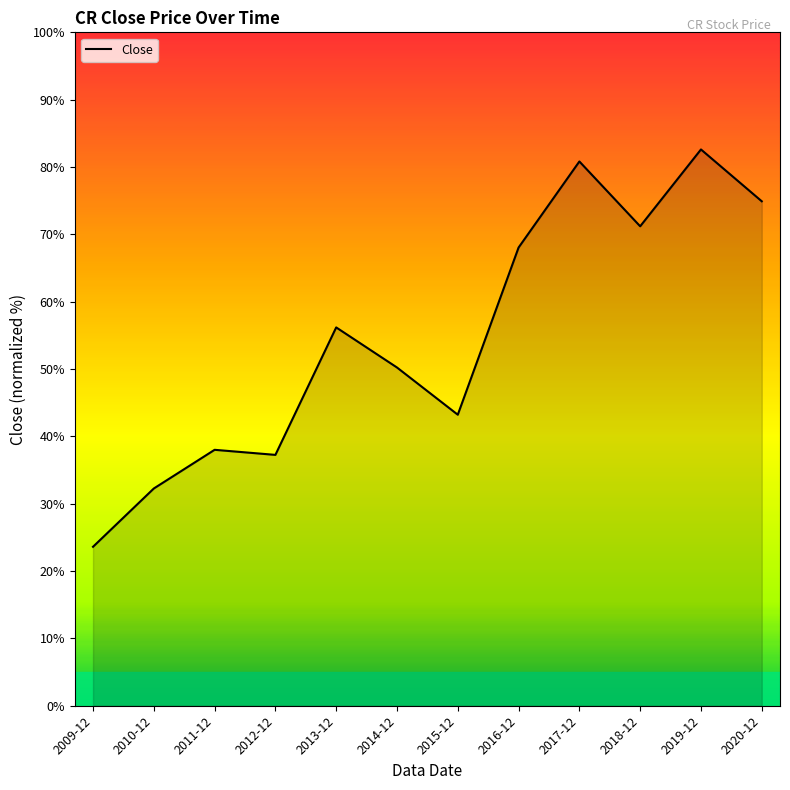

What position from the right is 2011-12?

10